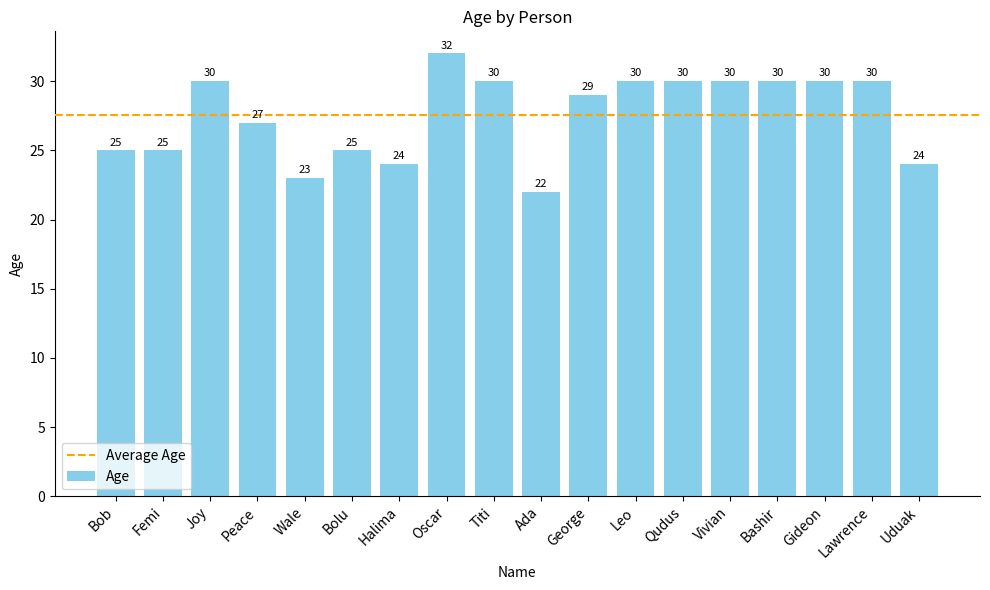

Are the bars grouped side by side (vs. stacked)?

No